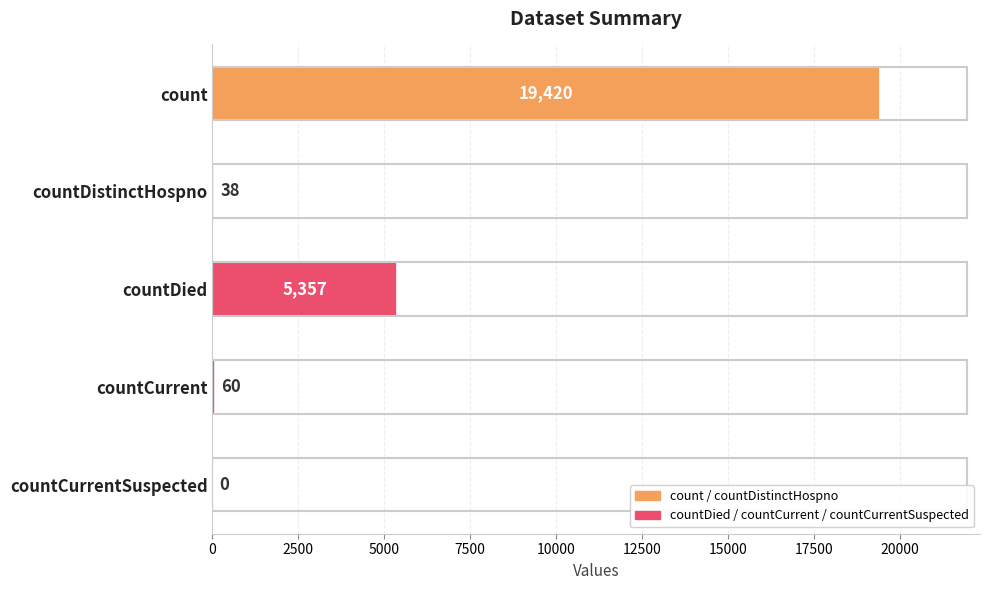

What is the greatest value displayed?

19420